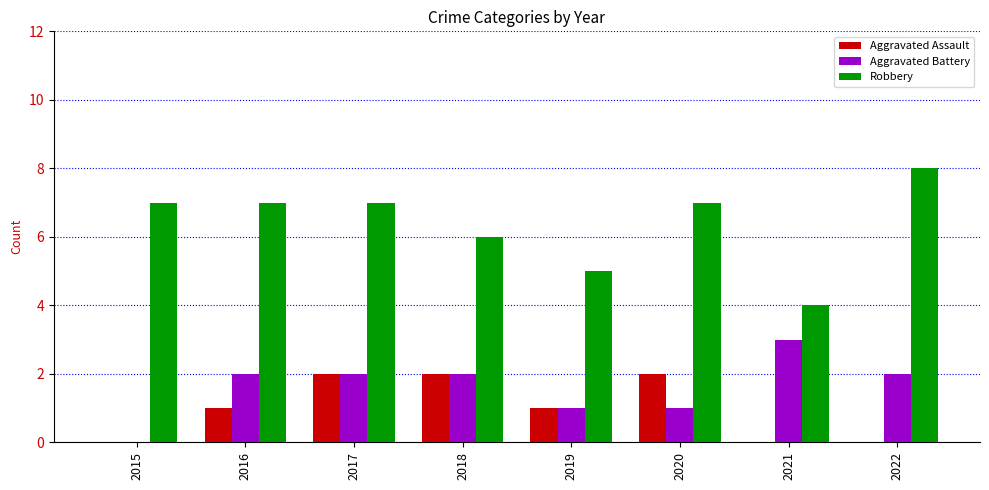

What is the sum of all Robbery values?

51